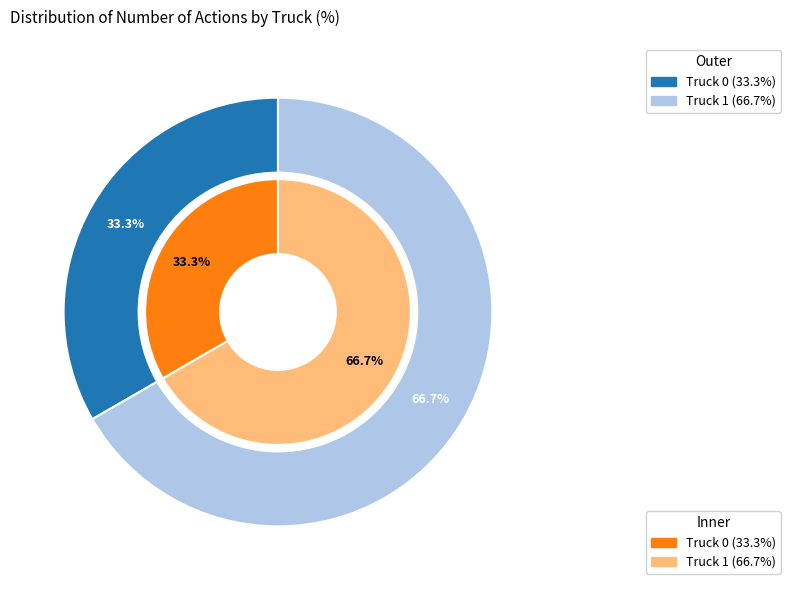

Rank the categories by value from lowest to highest.

Truck 0, Truck 1